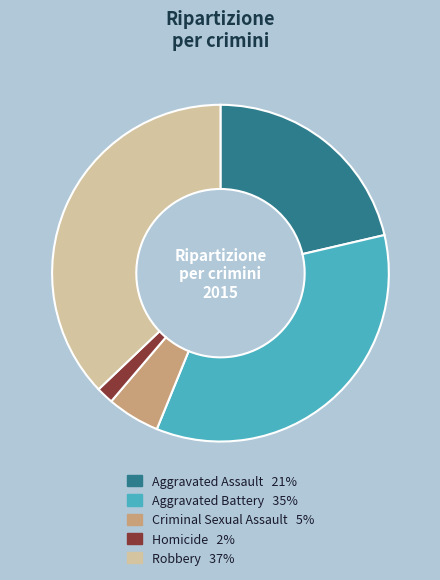

Do Robbery and Aggravated Battery together represent more than half of the pie?

Yes